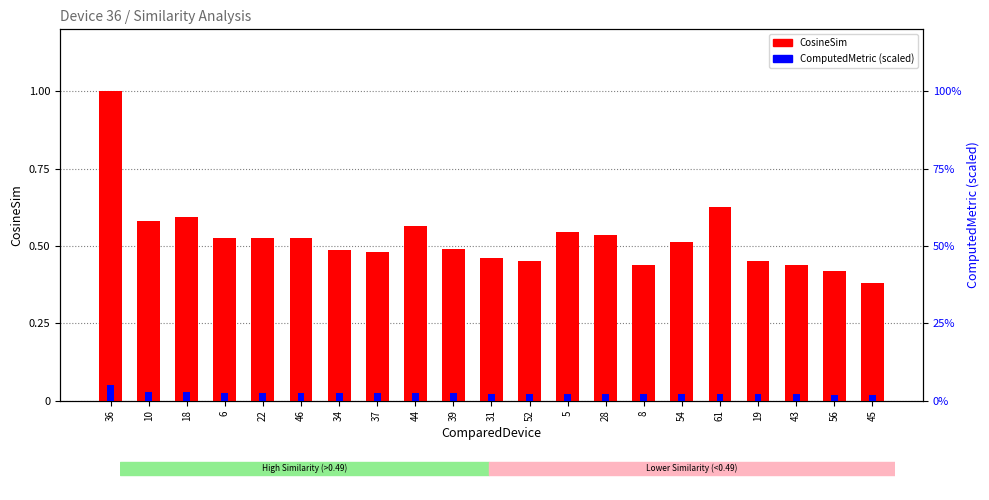

What is the total value across all series at 43?

0.5